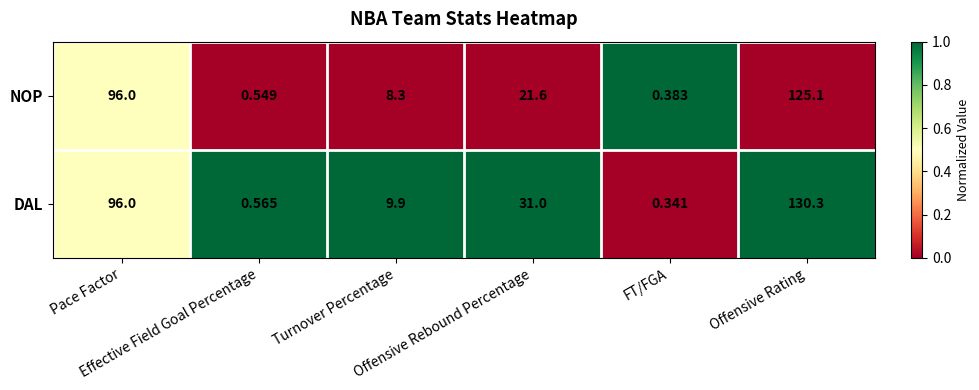

Which series has the largest range (max minus min)?

DAL